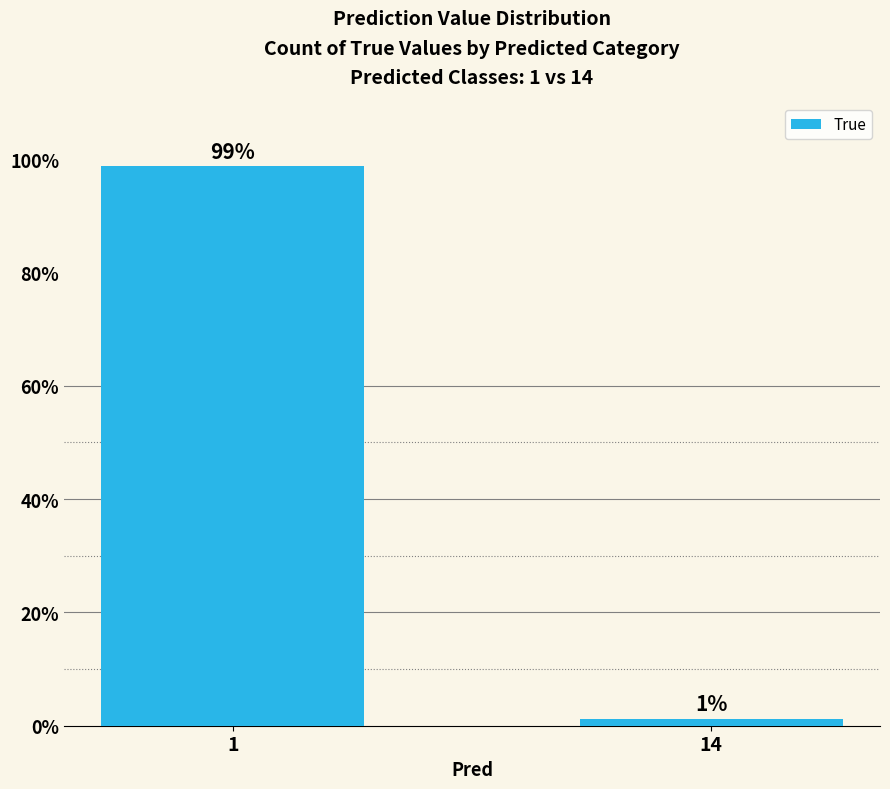

Where does the data first go above 98?

1